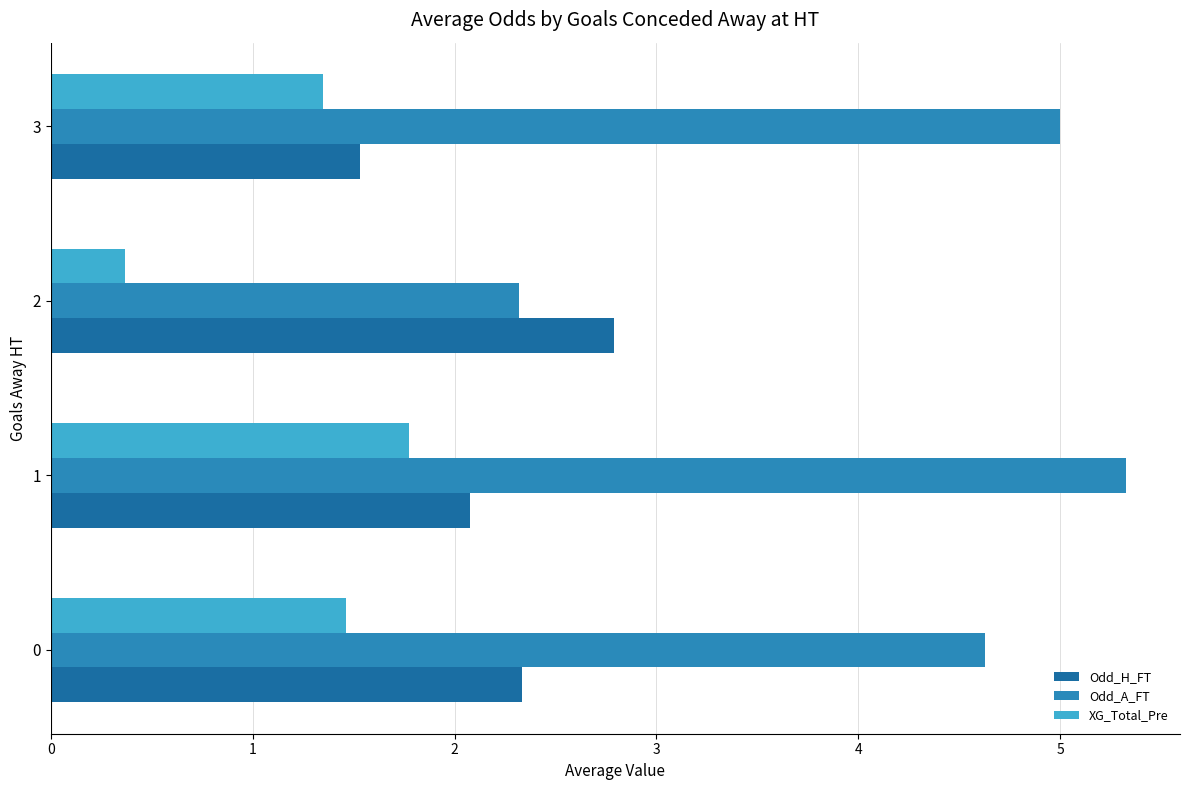

How many categories are shown in the chart?

4